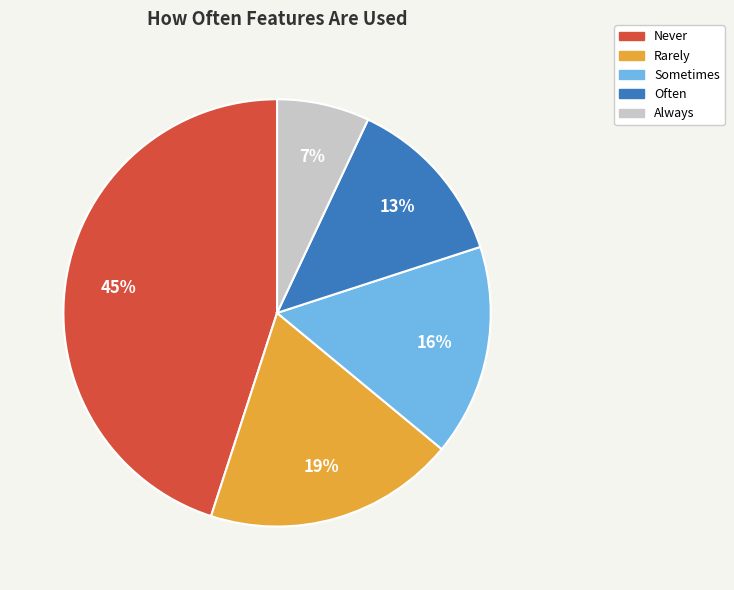

What is the ratio of the value at Never to the value at Sometimes?

2.8